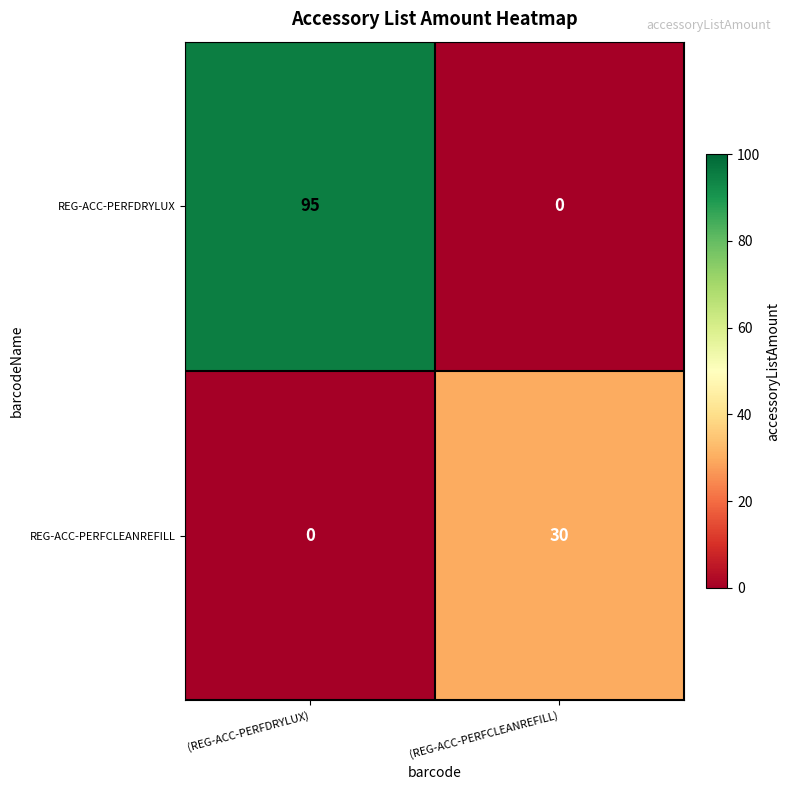

What is the maximum value shown in the chart?

95